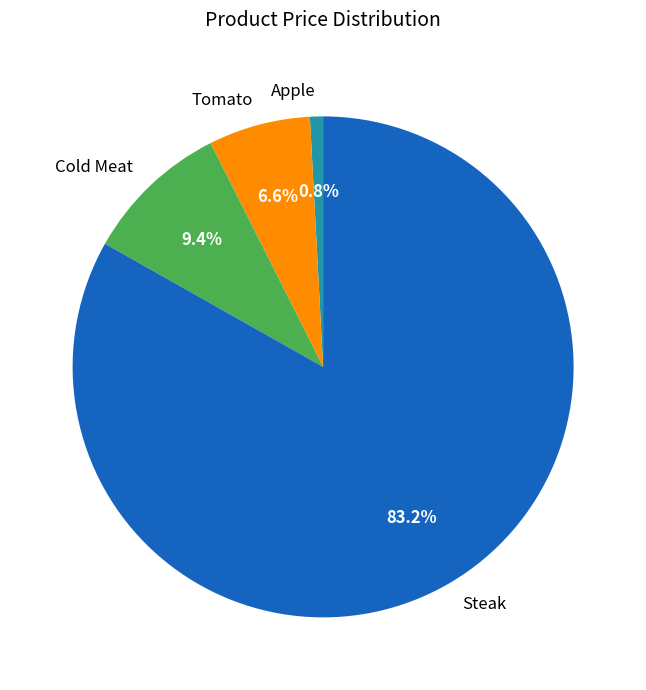

Is there a majority slice in this chart?

Yes